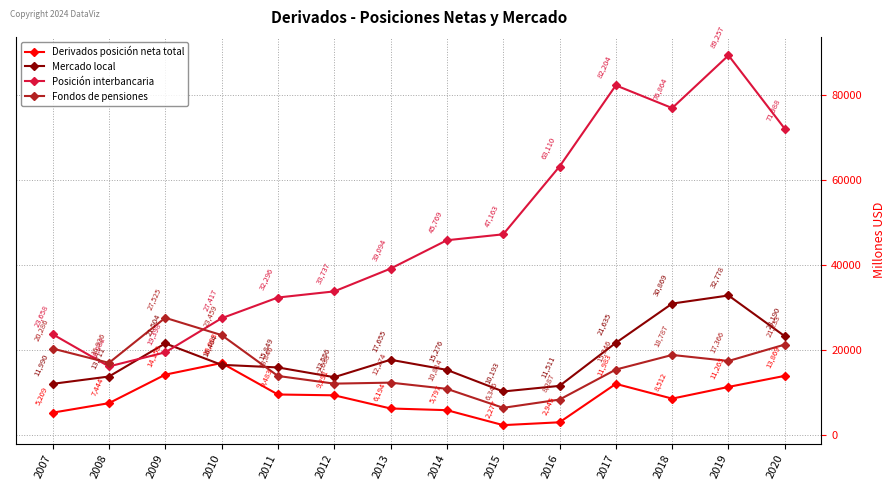

True or false: Mercado local has a value of 15729 at 2015.

False